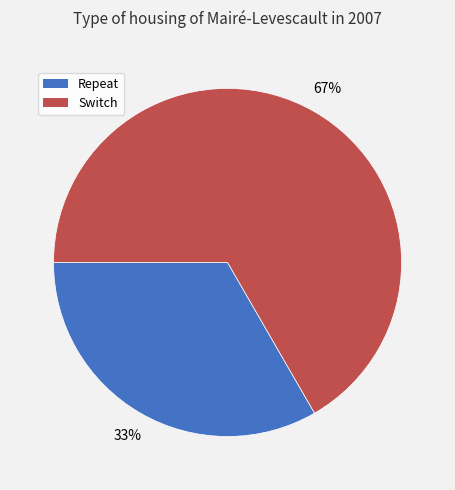

Rank the categories by value from highest to lowest.

Switch, Repeat